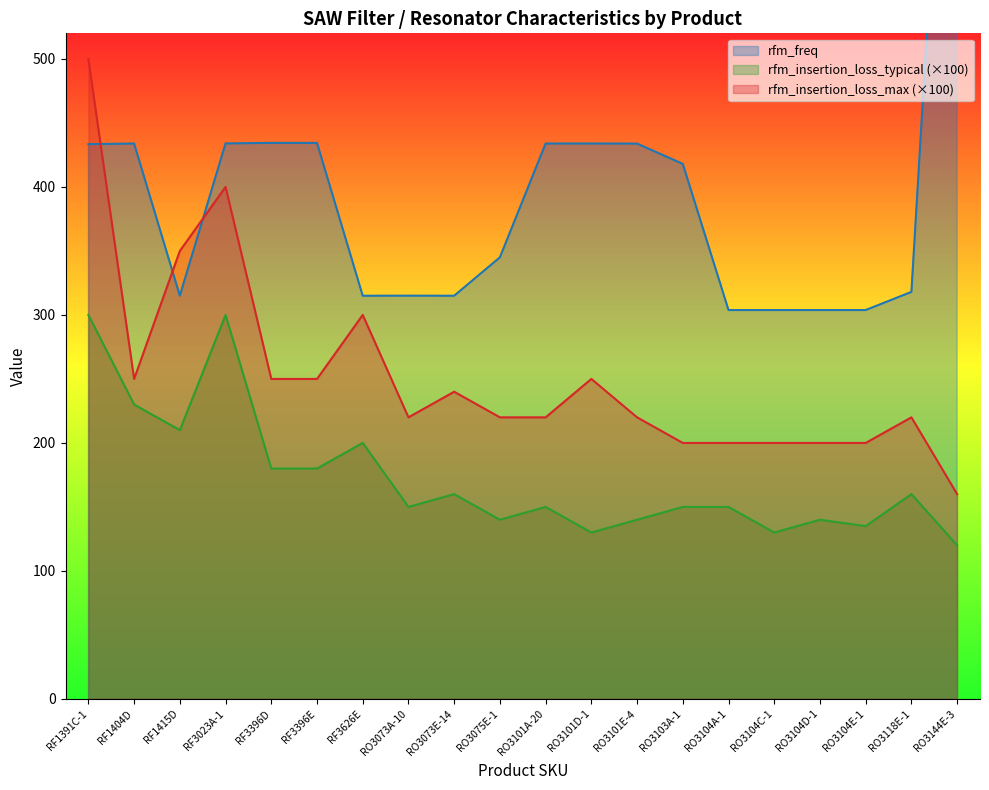

Reading left to right, transcribe all the data shown in this chart.

rfm_freq: 433.4	433.9	315.0	434.0	434.4	434.4	315.0	315.1	315.0	345.0	433.9	433.9	433.9	418.0	303.8	303.8	303.8	303.8	318.0	916.6
rfm_insertion_loss_typical: 300.0	230.0	210.0	300.0	180.0	180.0	200.0	150.0	160.0	140.0	150.0	130.0	140.0	150.0	150.0	130.0	140.0	135.0	160.0	120.0
rfm_insertion_loss_max: 500.0	250.0	350.0	400.0	250.0	250.0	300.0	220.0	240.0	220.0	220.0	250.0	220.0	200.0	200.0	200.0	200.0	200.0	220.0	160.0